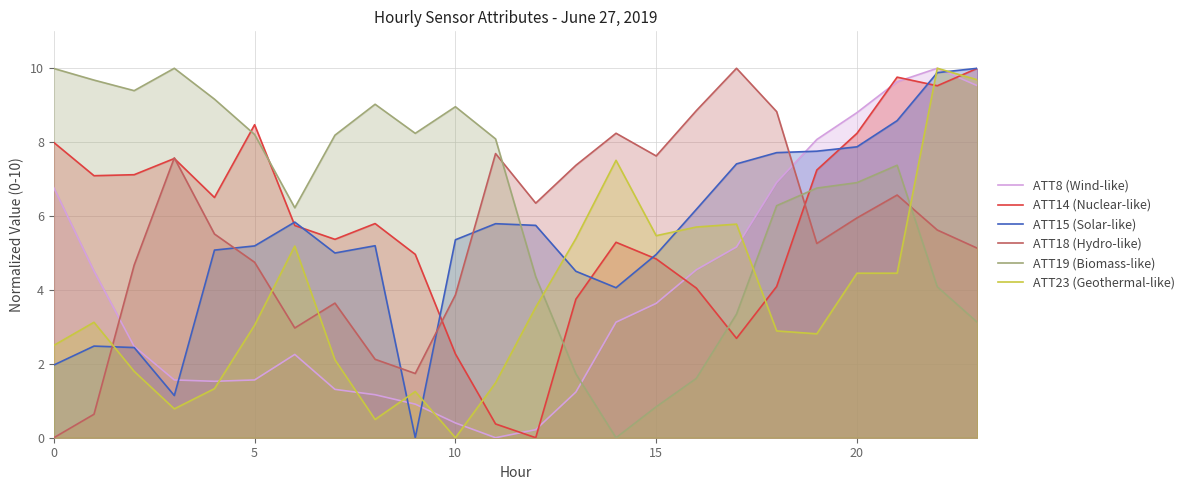

How many times do ATT19 (Biomass-like) and ATT18 (Hydro-like) cross each other?

3